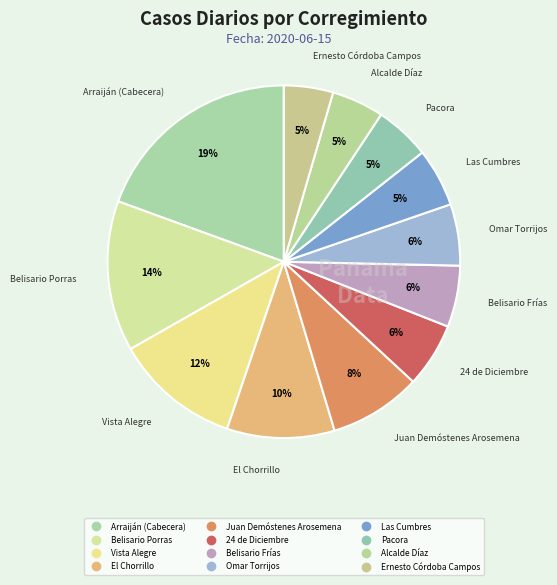

How many slices are in this pie chart?

12